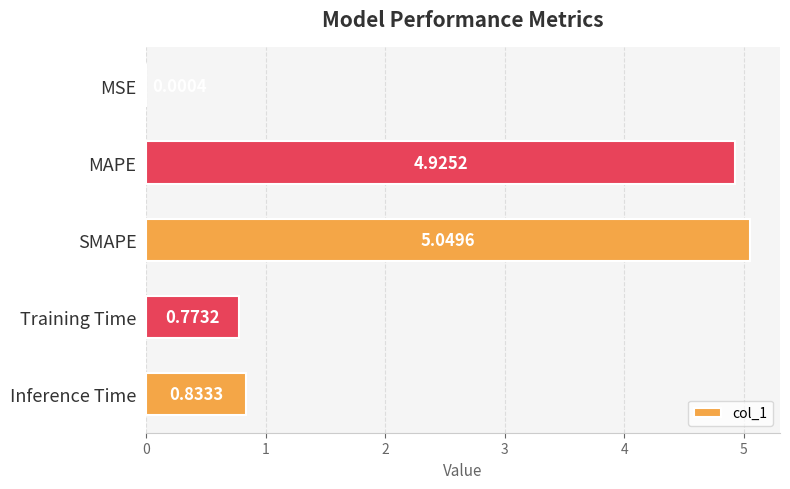

Between Training Time and MSE, which is larger?

Training Time